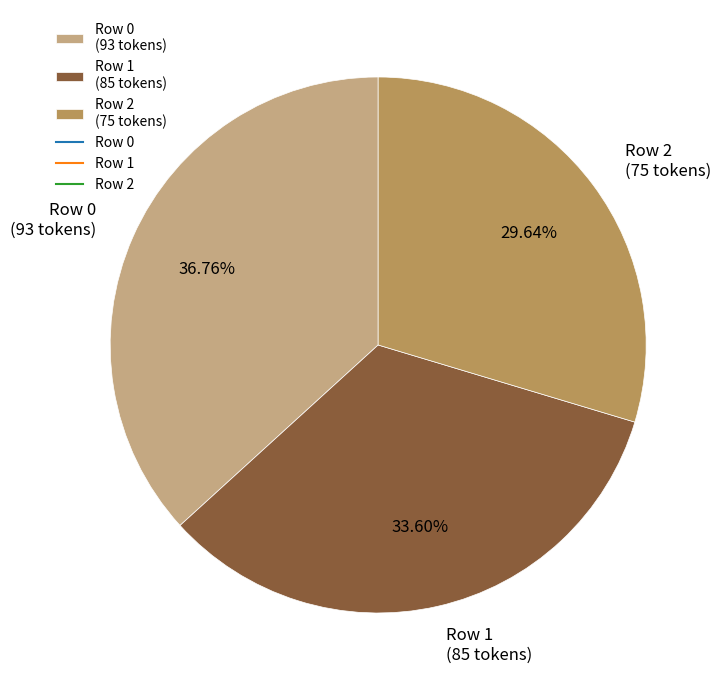

Which slice is the smallest?

Row 2